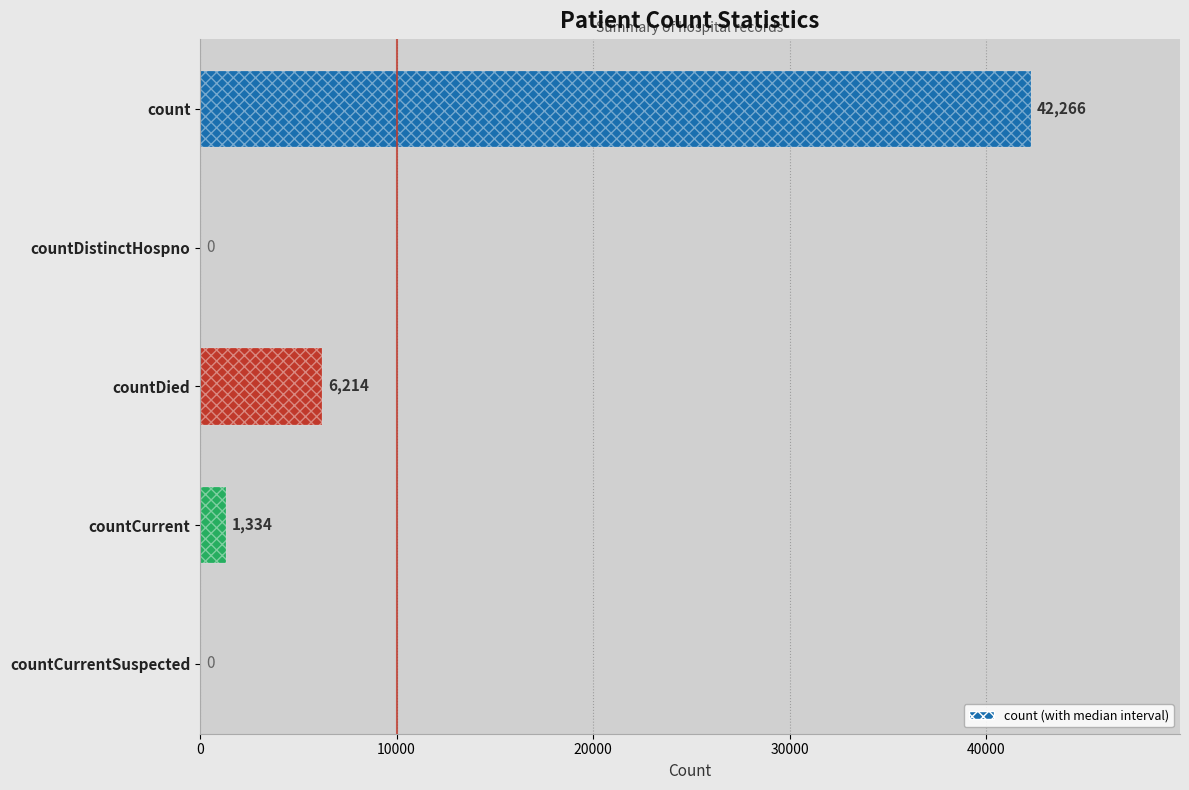

What is the value of the 4th bar from the left?

1334